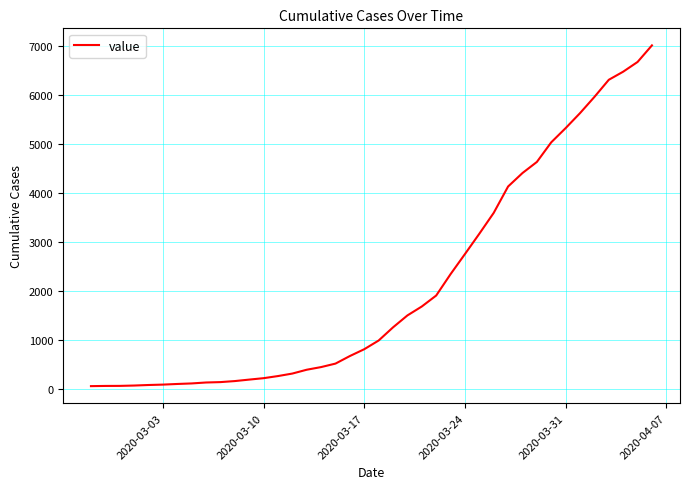

What is the maximum value shown in the chart?

7004